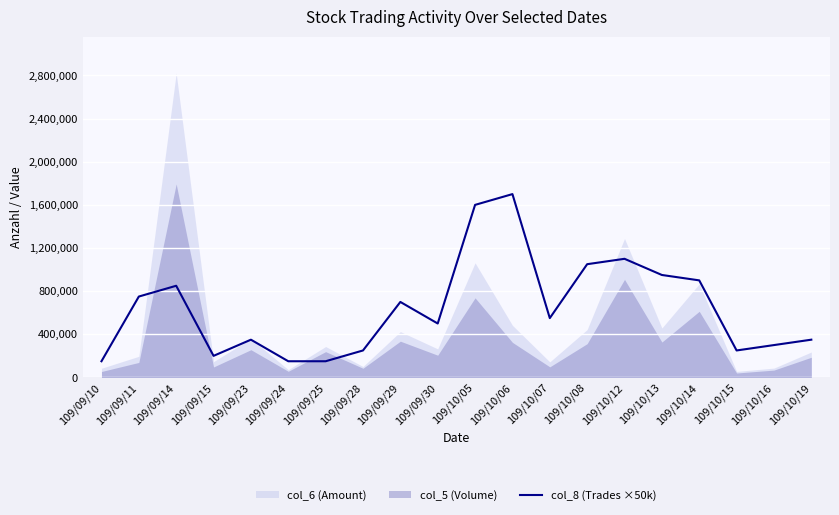

Rank the categories by value from highest to lowest.

109/10/06, 109/10/05, 109/10/12, 109/10/08, 109/10/13, 109/10/14, 109/09/14, 109/09/11, 109/09/29, 109/10/07, 109/09/30, 109/09/23, 109/10/19, 109/10/16, 109/09/28, 109/10/15, 109/09/15, 109/09/10, 109/09/24, 109/09/25